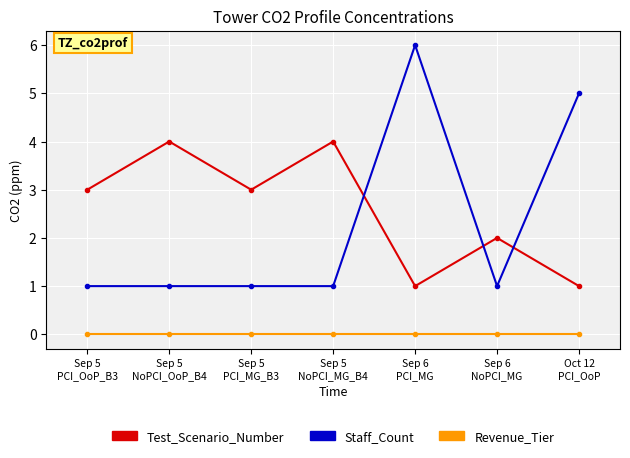

Is it true that Revenue_Tier equals 0 at Sep 5
PCI_MG_B3?

True